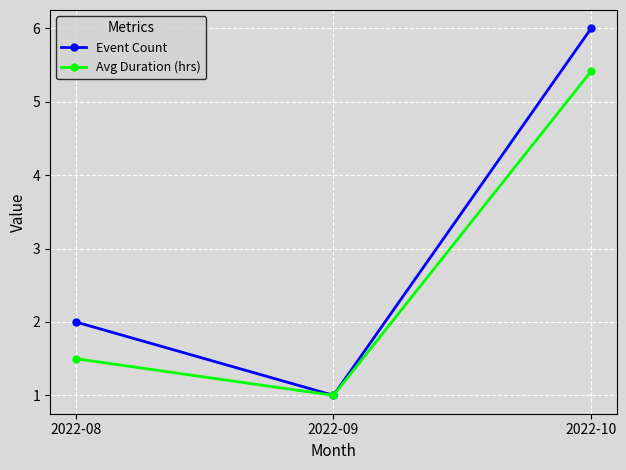

Reading right to left, what are all the values shown in this chart?

Event Count: 6.0	1.0	2.0
Avg Duration (hrs): 5.4	1.0	1.5